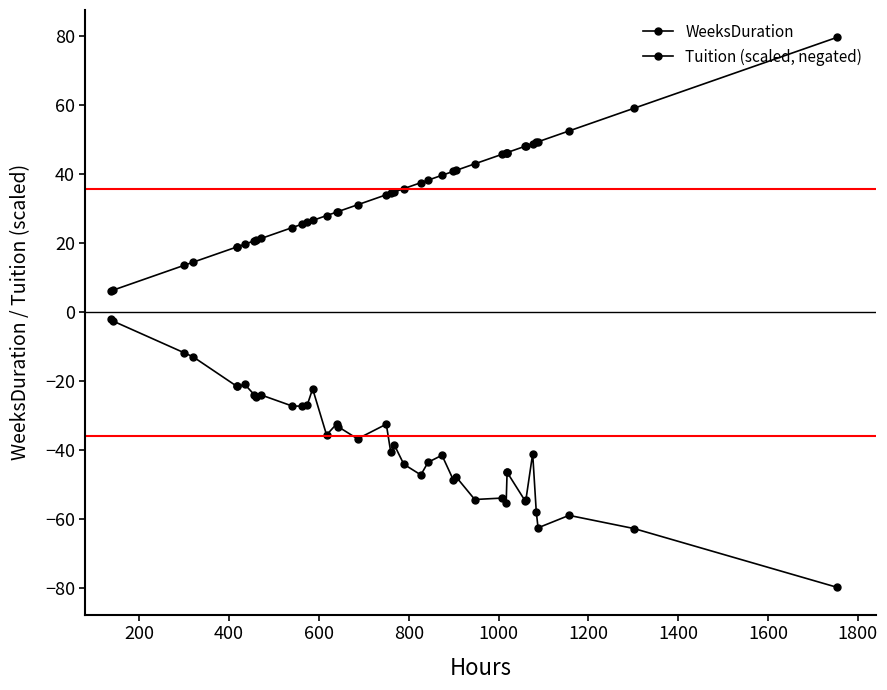

The WeeksDuration series shows 12.7 at 31. True or false?

False